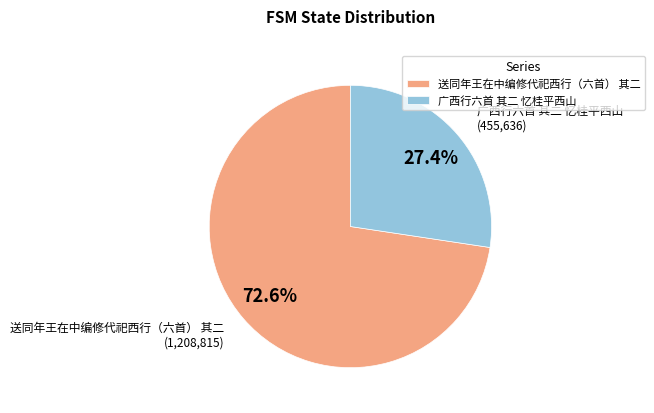

Rank the categories by value from highest to lowest.

送同年王在中编修代祀西行（六首） 其二, 广西行六首 其二 忆桂平西山